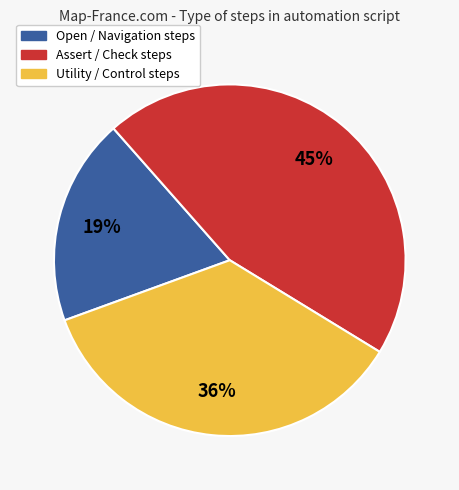

To the nearest percent, what is the average slice percentage?

33%